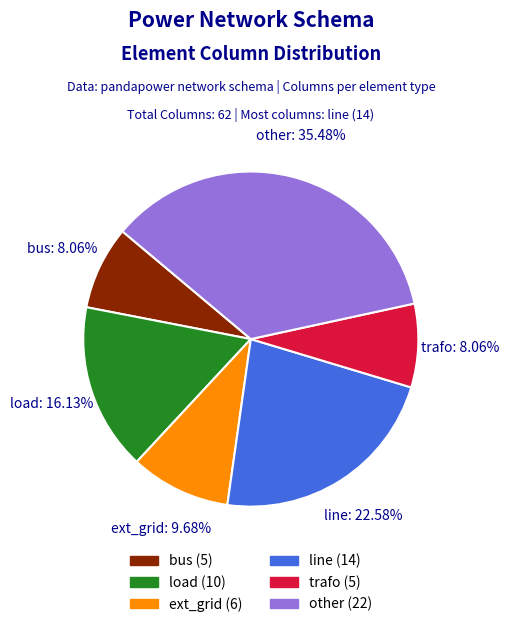

Combined, do trafo and other account for over 50%?

No